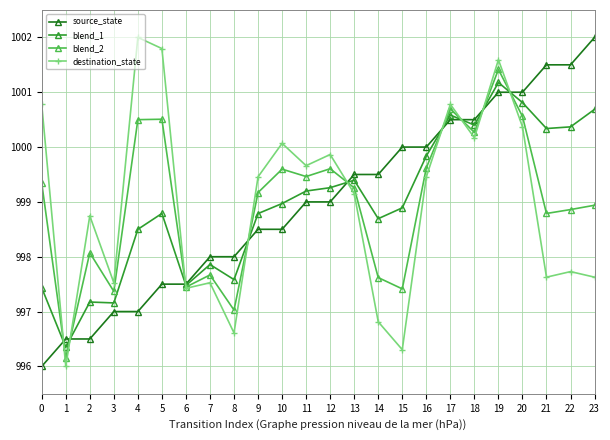

Is it true that blend_1 equals 1000.8 at 20?

True